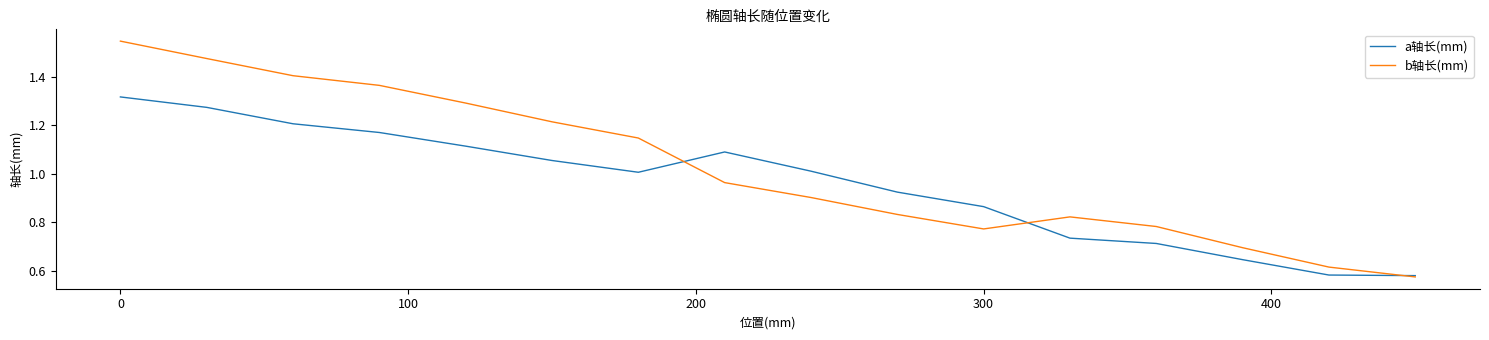

Which series has the largest total across all categories?

b轴长(mm)